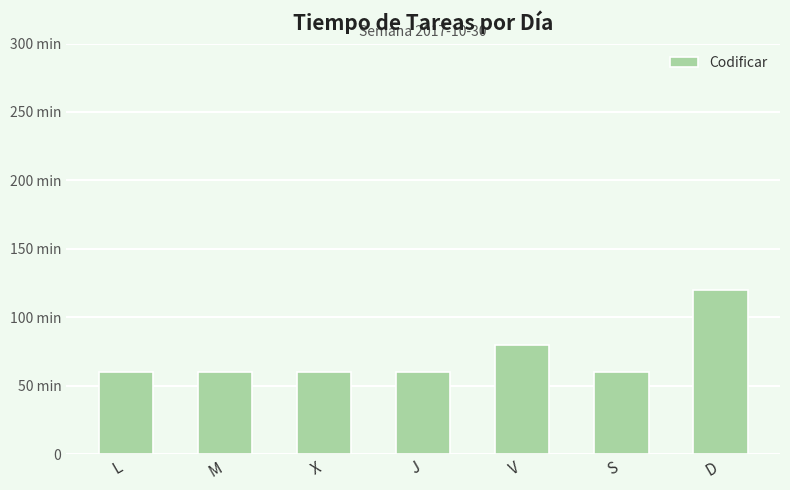

What is the difference between the second highest and minimum values?

20